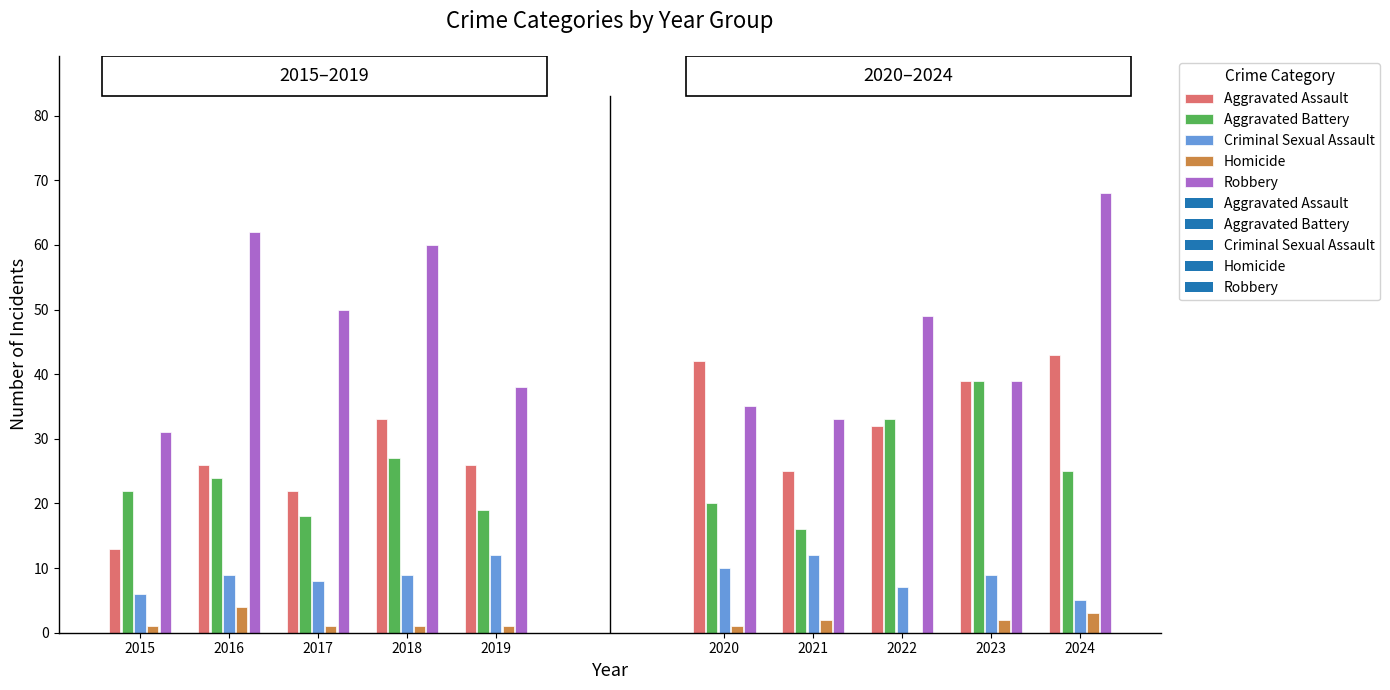

What is the difference between the Aggravated Battery values at 2017 and 2023?

21